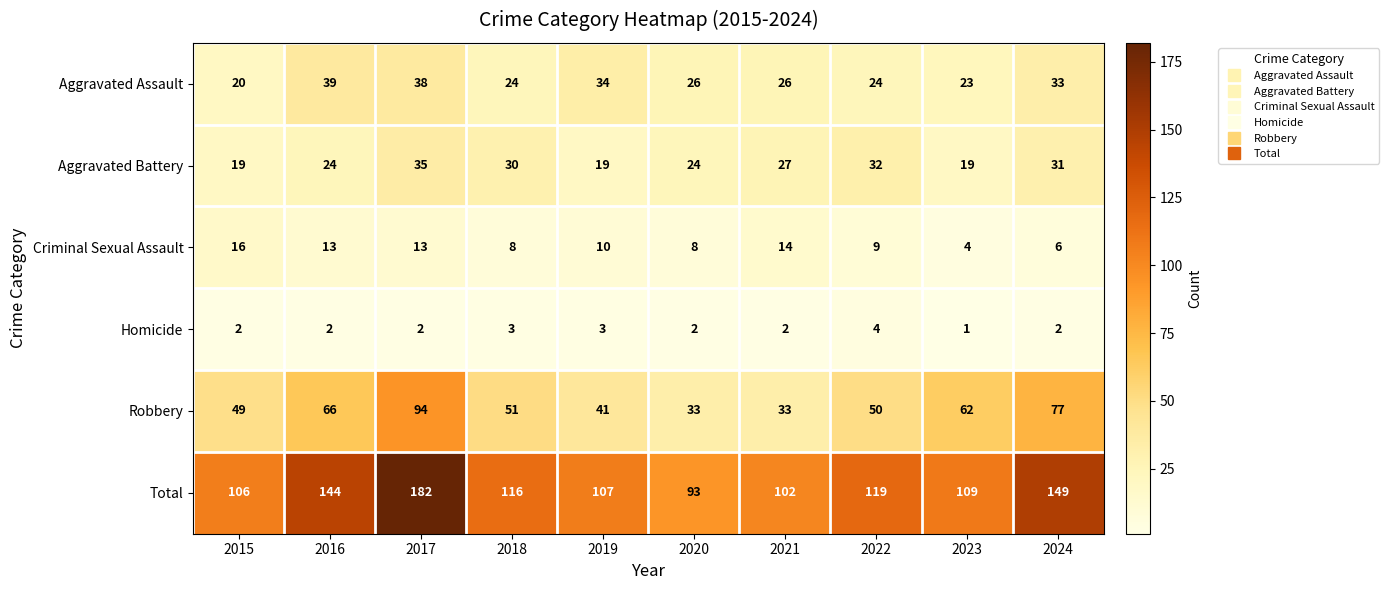

True or false: Aggravated Assault has a value of 21 at 2024.

False